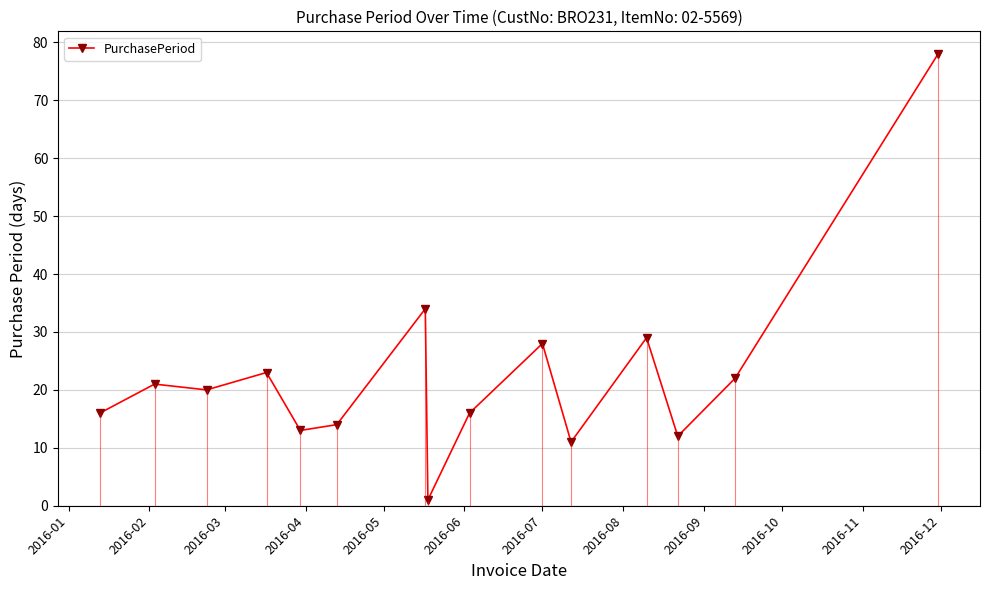

What is the value of the PurchasePeriod point at the 6th from the left?

14